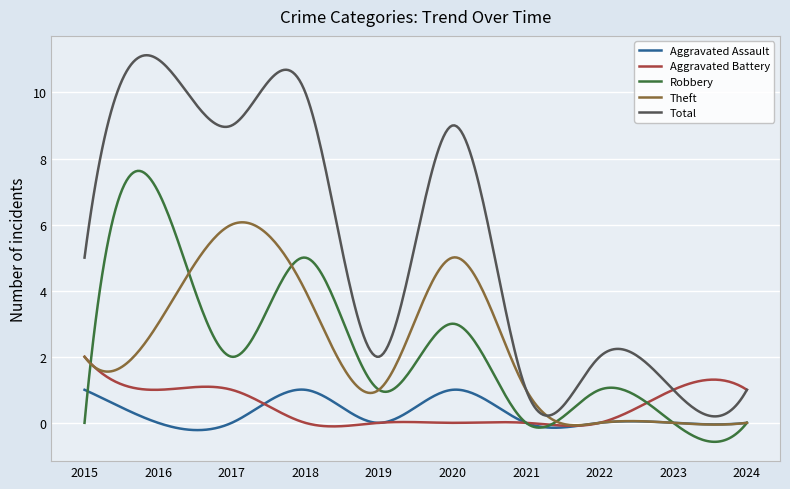

Which series has the largest total across all categories?

Total